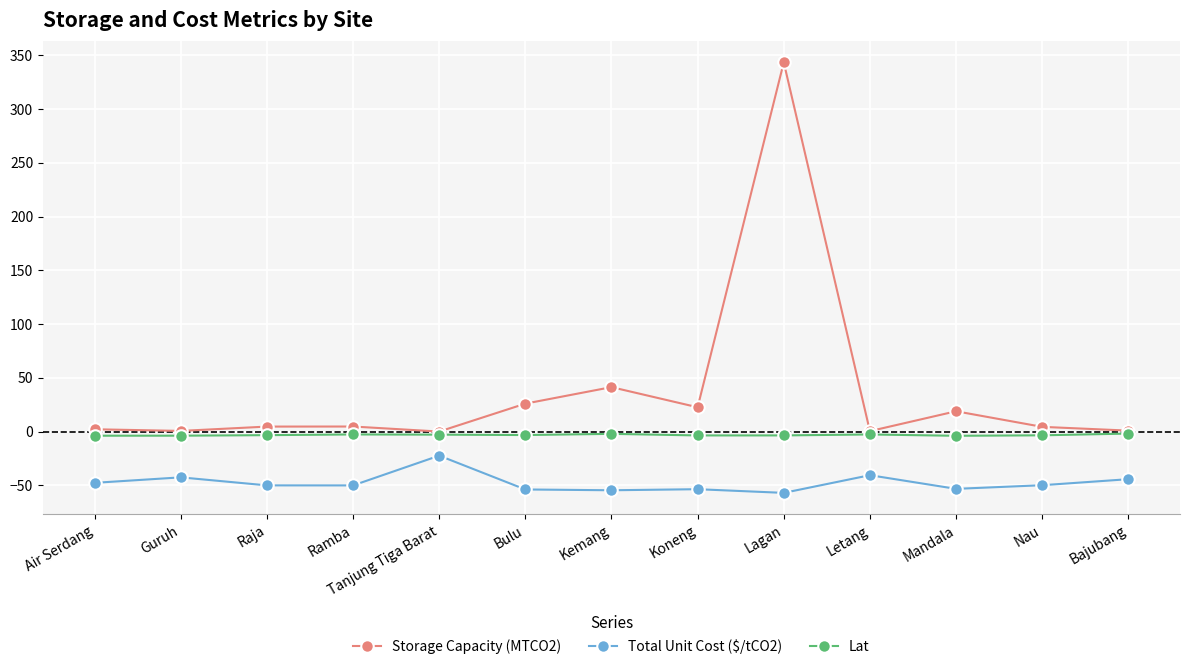

Rank the series by their average value, from lowest to highest.

Total Unit Cost ($/tCO2), Lat, Storage Capacity (MTCO2)